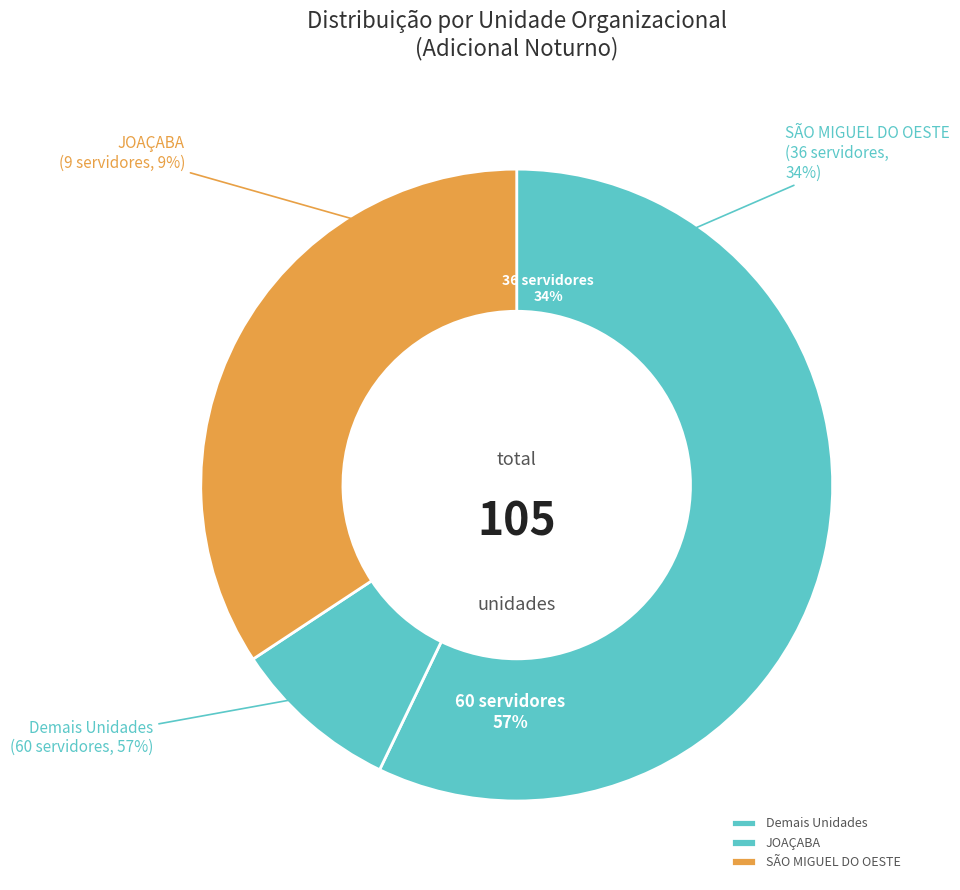

The JARAGUÁ DO SUL slice represents 15% of the pie. True or false?

False